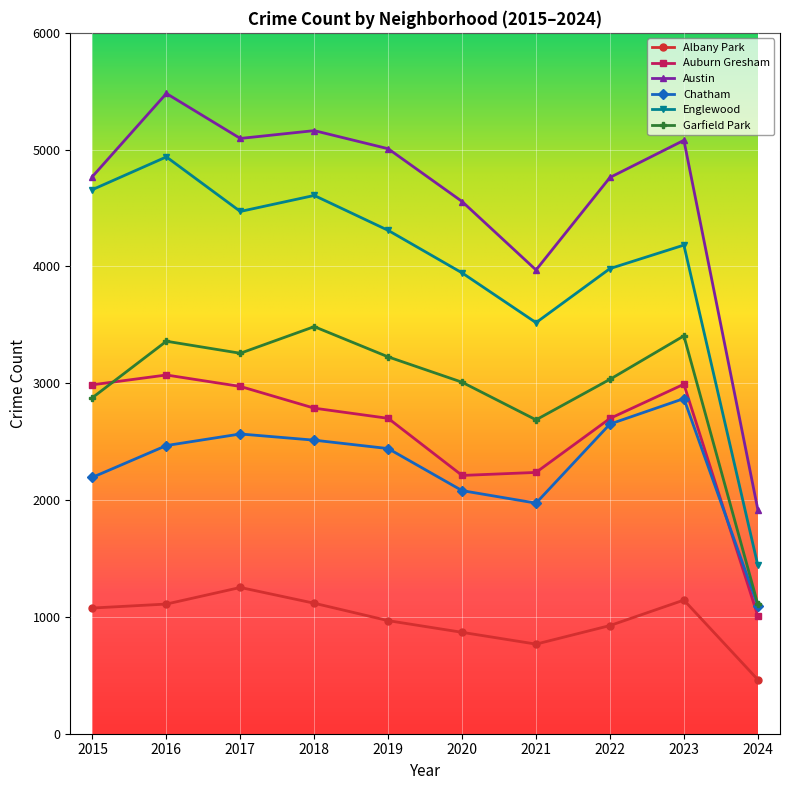

Rank the series by their maximum value, from highest to lowest.

Austin, Englewood, Garfield Park, Auburn Gresham, Chatham, Albany Park